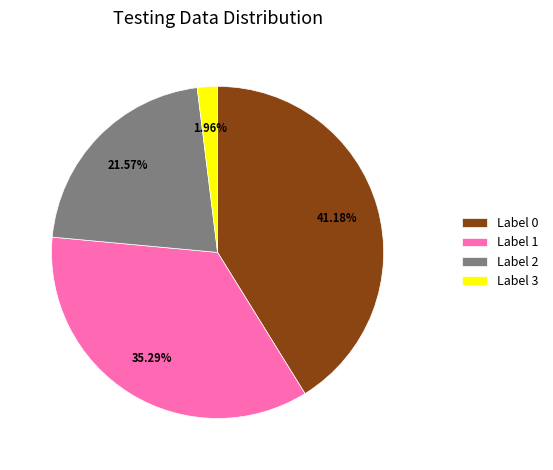

Which has a higher value, Label 0 or Label 2?

Label 0